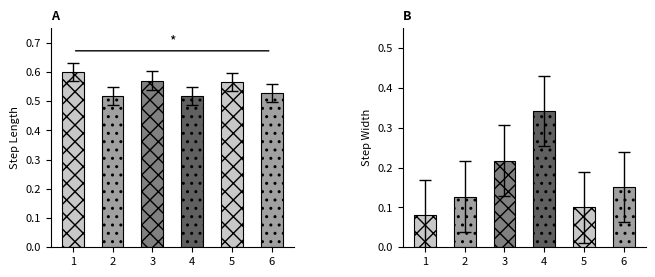

Is it true that step_width equals 0.3 at 4?

True